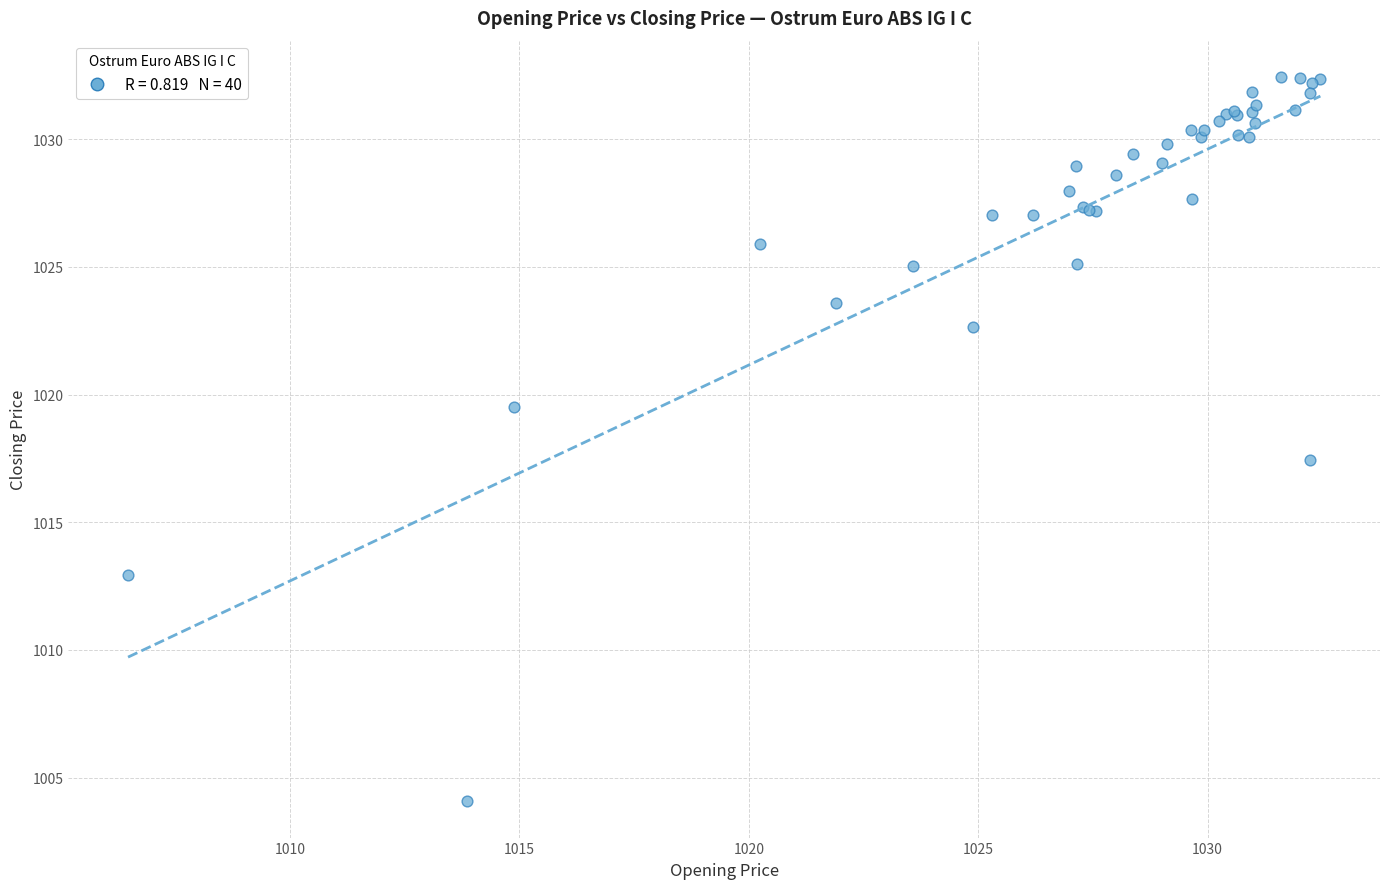

What Y value in the scatter plot is closest to 1018?

1017.4